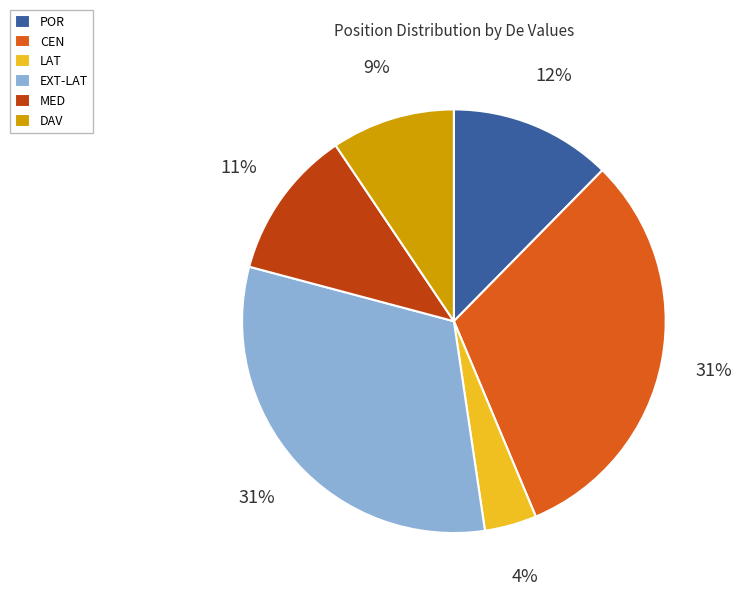

To the nearest percent, what is the difference between the CEN and DAV slice percentages?

22%